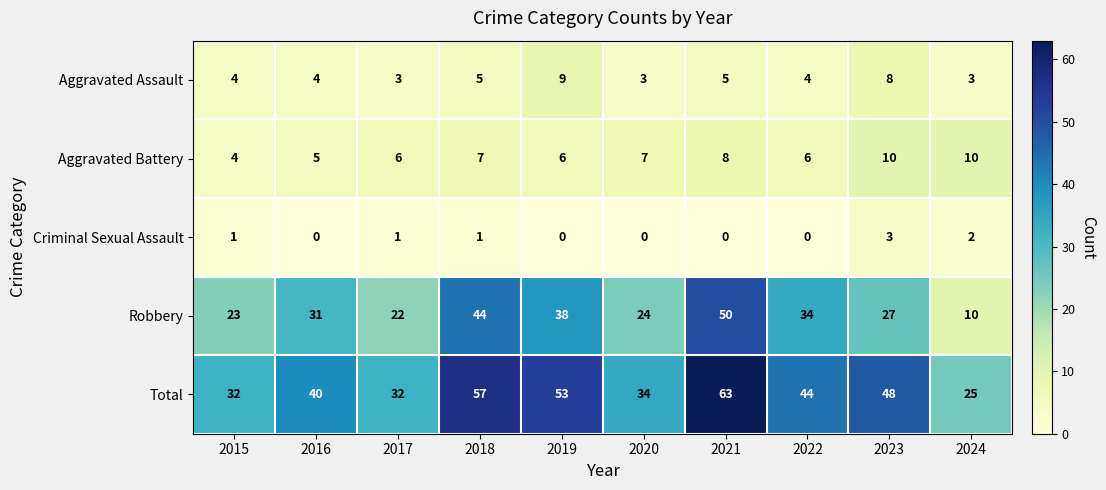

At how many categories does at least one series exceed 17?

10